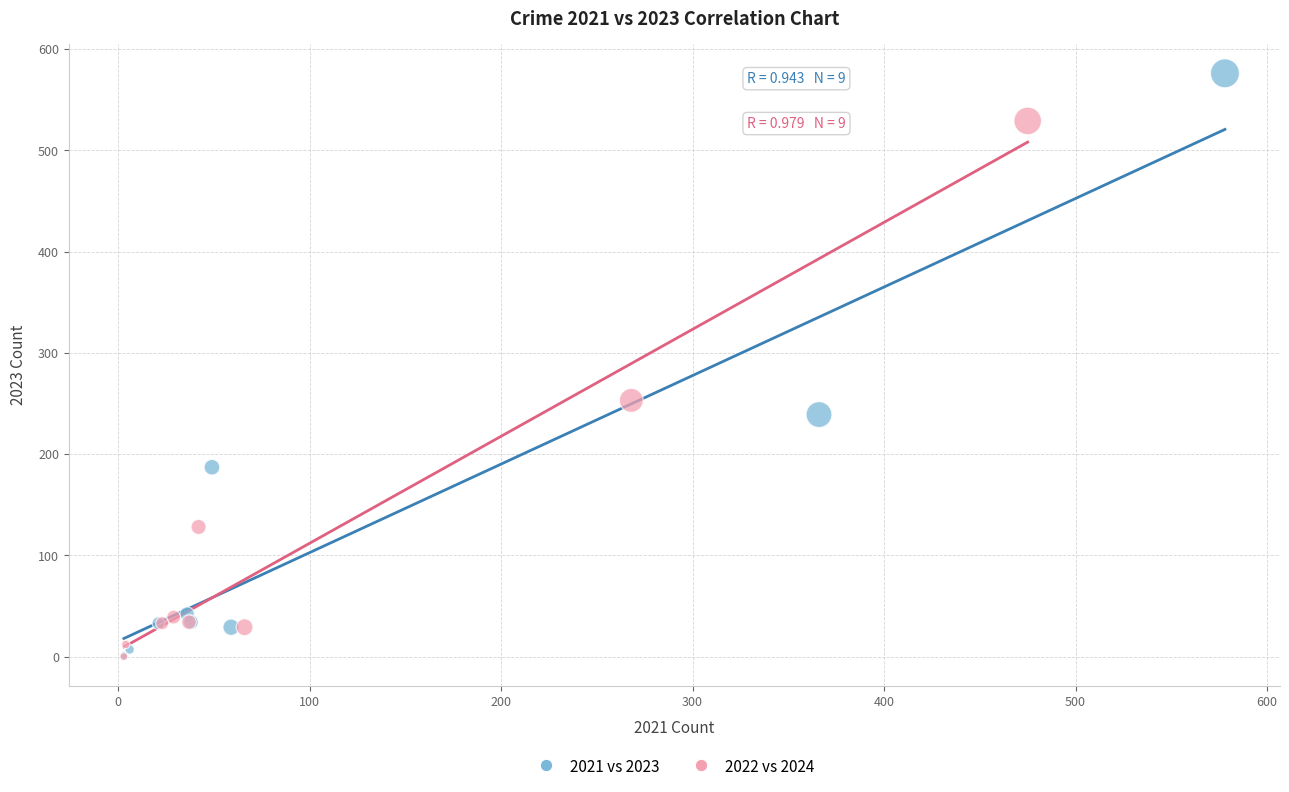

Which series has the widest spread of Y values?

2021 vs 2023